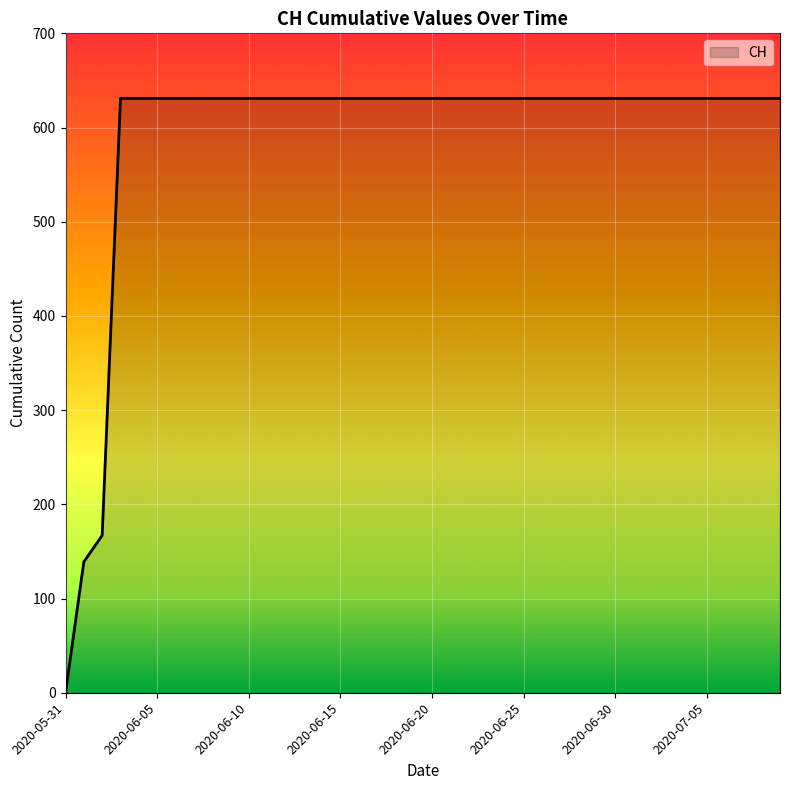

What is the difference between the maximum and minimum values?

631